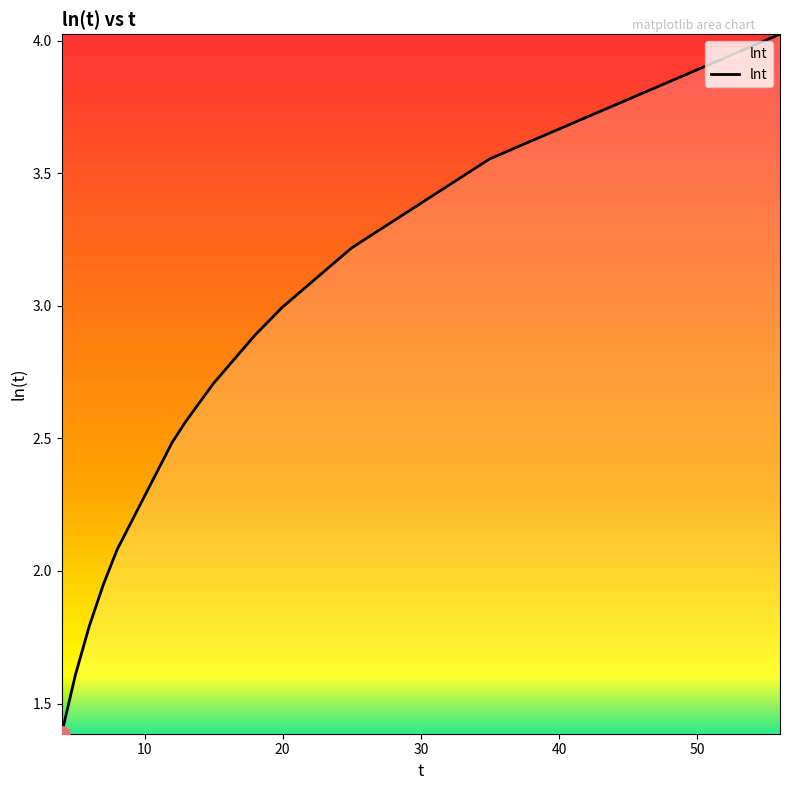

What is the minimum value shown in the chart?

1.4